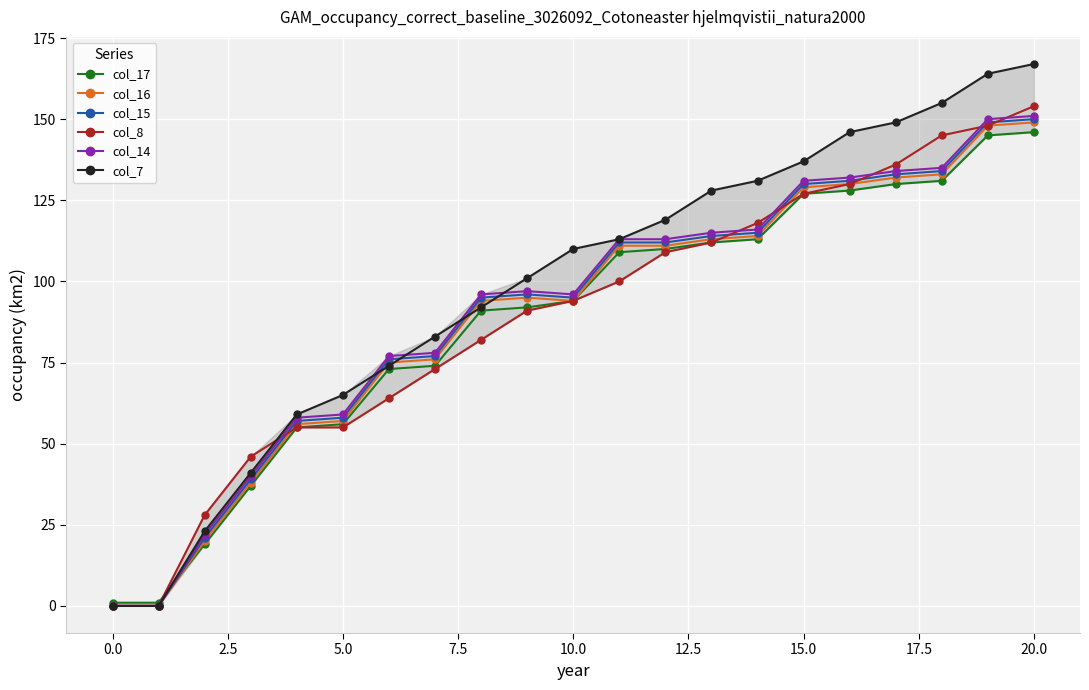

How many data points does each series have?

21